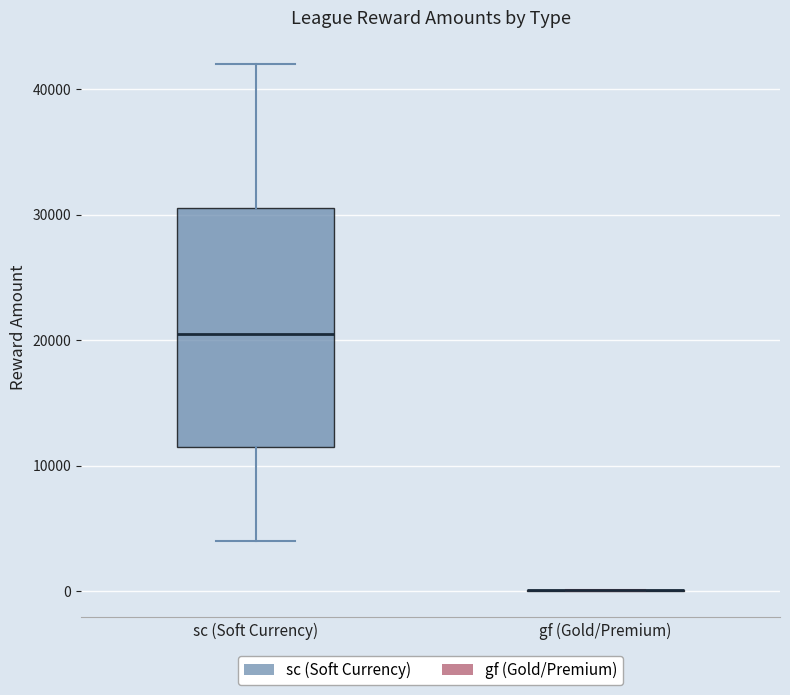

Reading left to right, read every box against the y-axis: the position of its median line, the range the box covers, and the ends of its whiskers. The values are not printed on the chart, so give them approximately, as read against the axis.

sc (Soft Currency): median 21000, box 12000 to 31000, whiskers 4000 to 42000
gf (Gold/Premium): box collapsed to a line at 0, whiskers 0 to 0